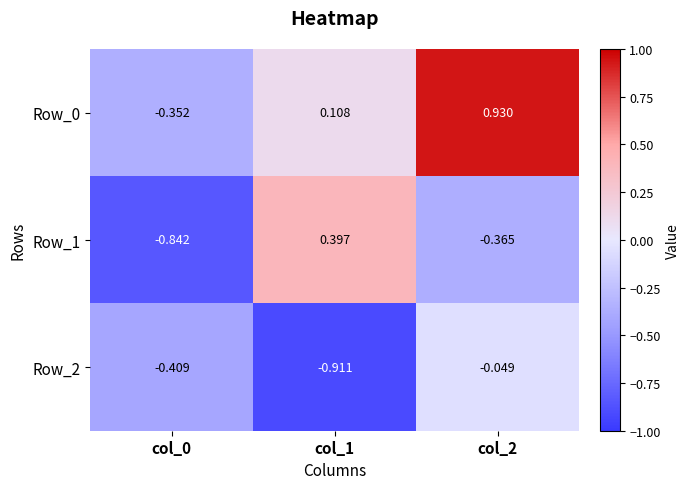

Is the value of Row_1 at col_1 greater than the value of Row_2 at col_2?

Yes